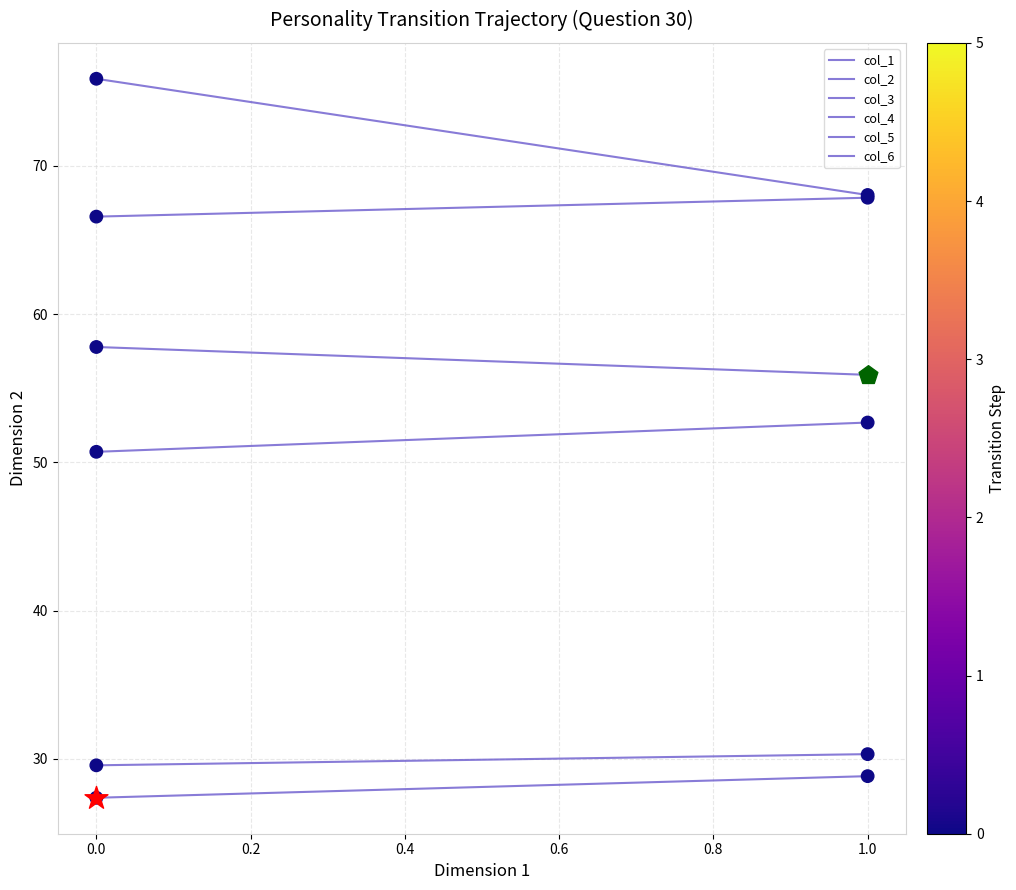

Which series has the widest spread of Y values?

col_3